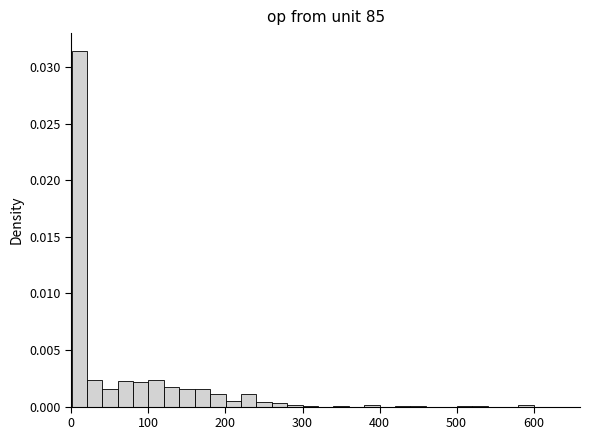

Read against the x-axis, roughly where is the centre of the tallest bar?

10